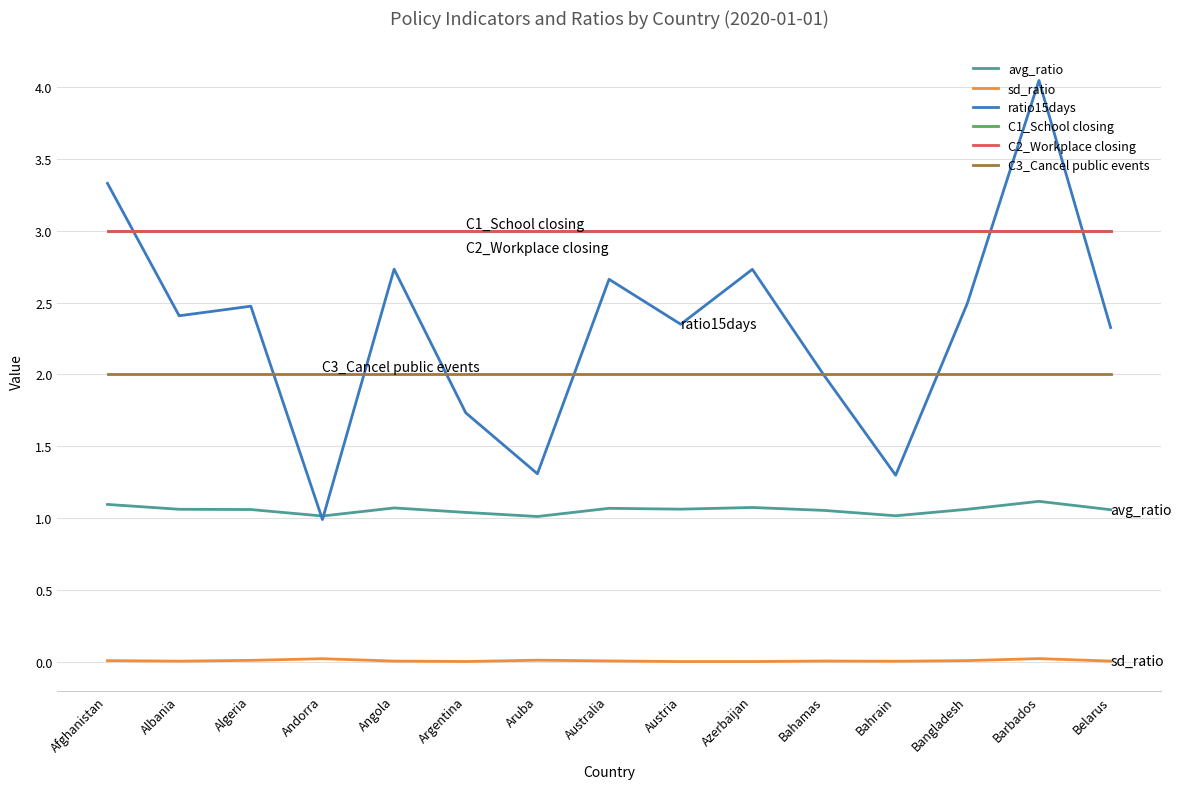

Which series has the widest spread of values?

ratio15days